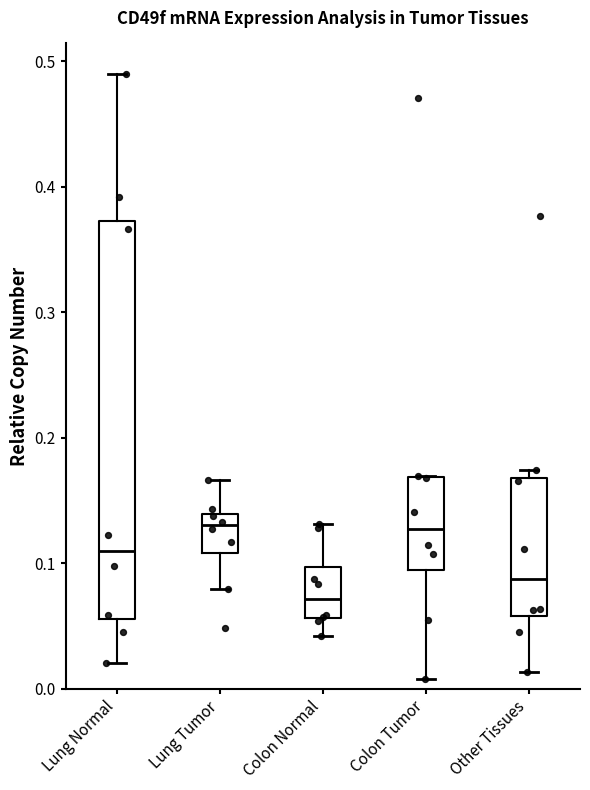

Where does the median line of the box for Colon Tumor sit on the y-axis? The values are not printed on the chart, so give them approximately, as read against the axis.

0.13